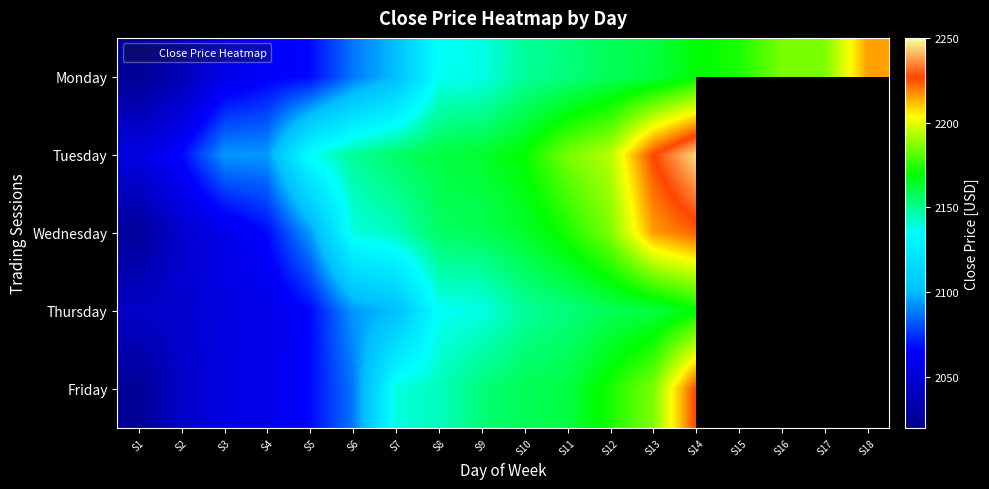

How many values in Friday are above zero?

14